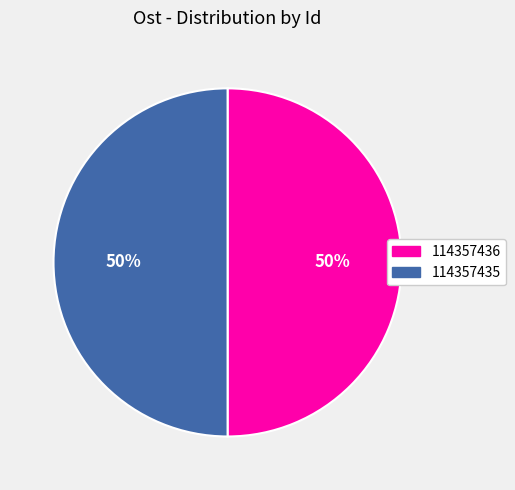

Is it true that 114357435 is 65% of the pie?

False